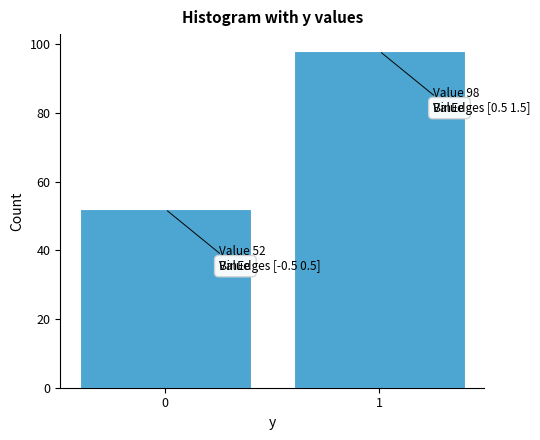

Reading left to right, transcribe all the data shown in this chart.

0=52	1=98